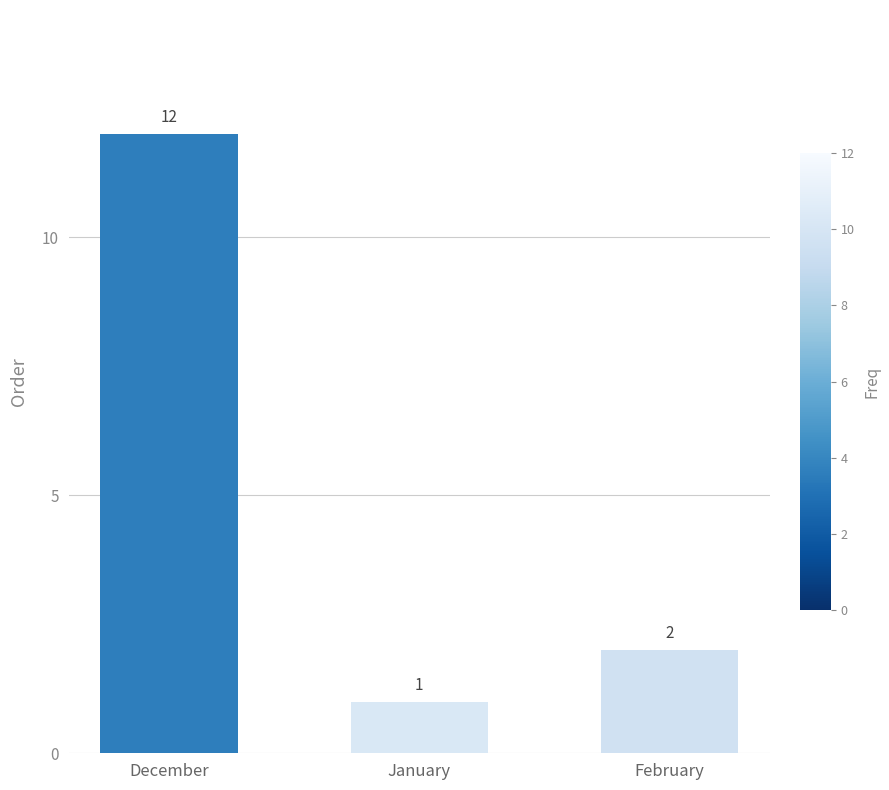

Which category has the lowest value across all series?

January